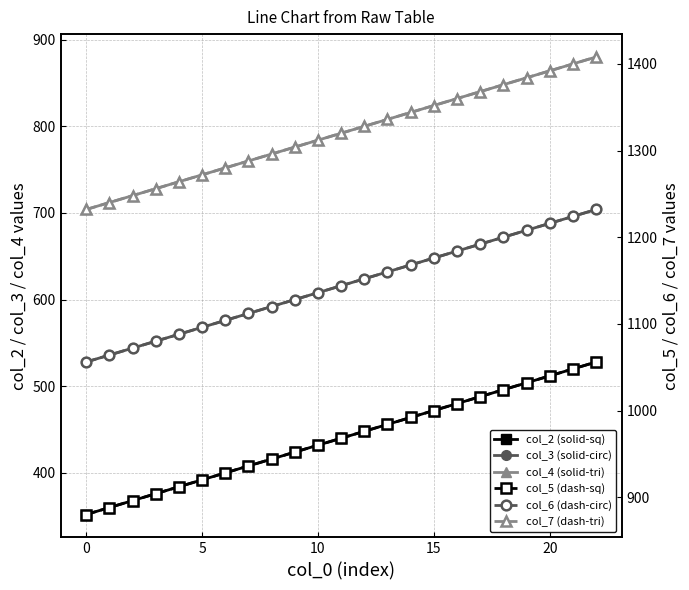

Rank the series by their average value, from highest to lowest.

col_7 (dash-tri), col_6 (dash-circ), col_5 (dash-sq), col_4 (solid-tri), col_3 (solid-circ), col_2 (solid-sq)